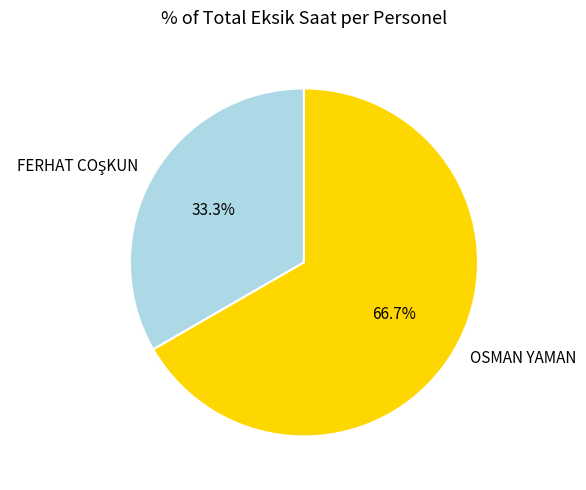

Count the number of slices in the pie.

2